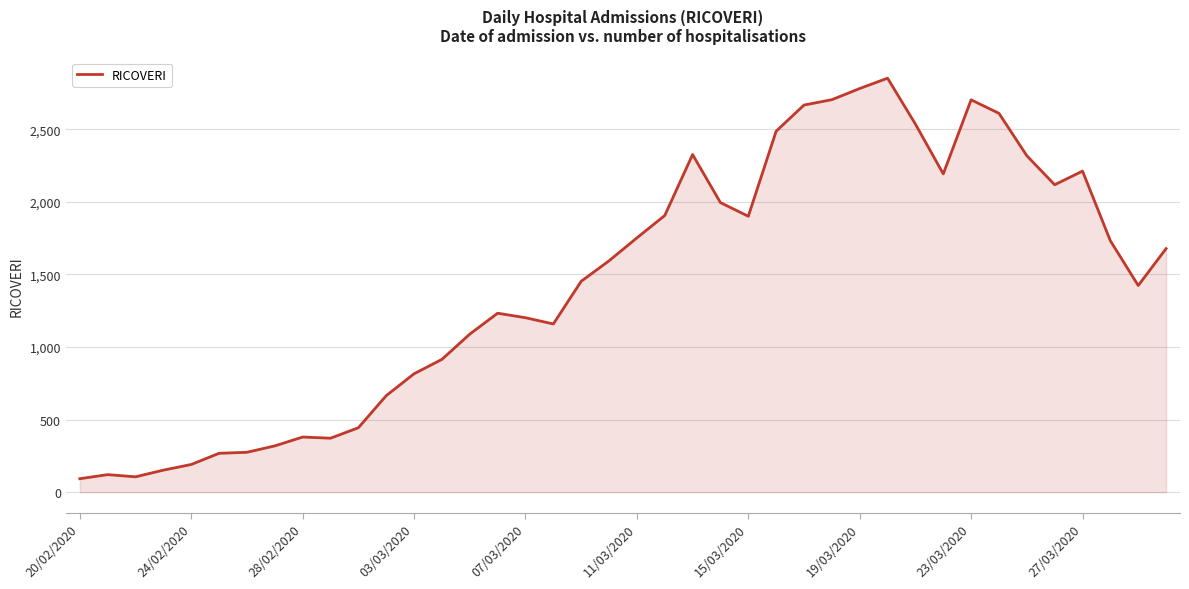

What is the smallest value displayed?

93